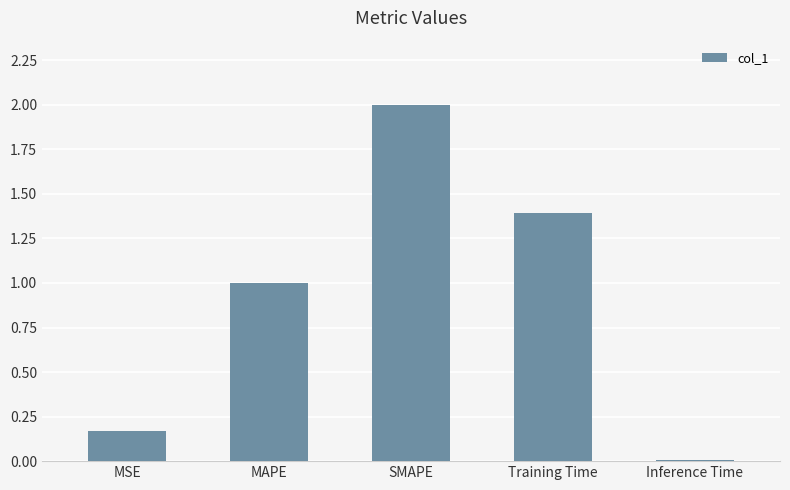

What is the label of the 2nd bar from the left?

MAPE